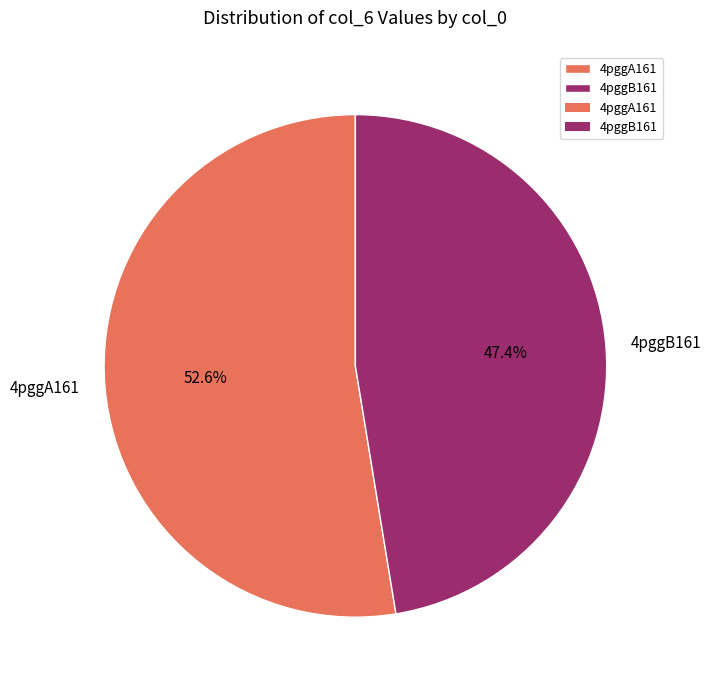

Is it true that 4pggA161 is 62% of the pie?

False